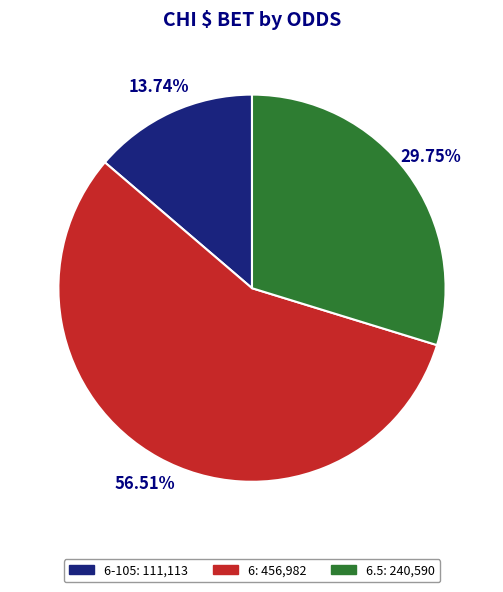

Does any single category account for the majority?

Yes